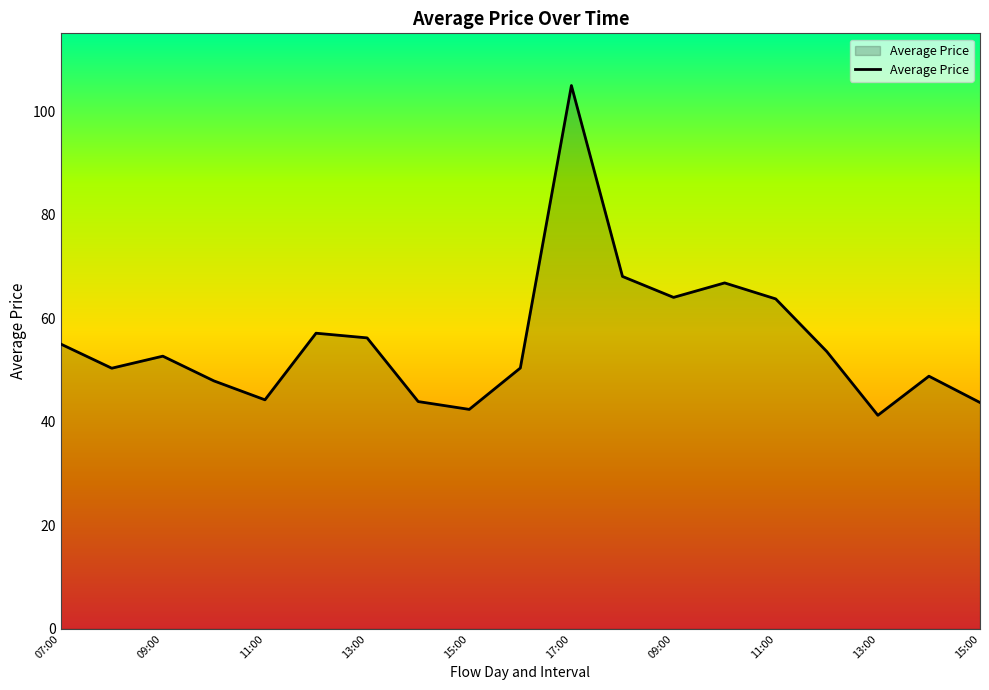

What is the maximum value shown in the chart?

104.9